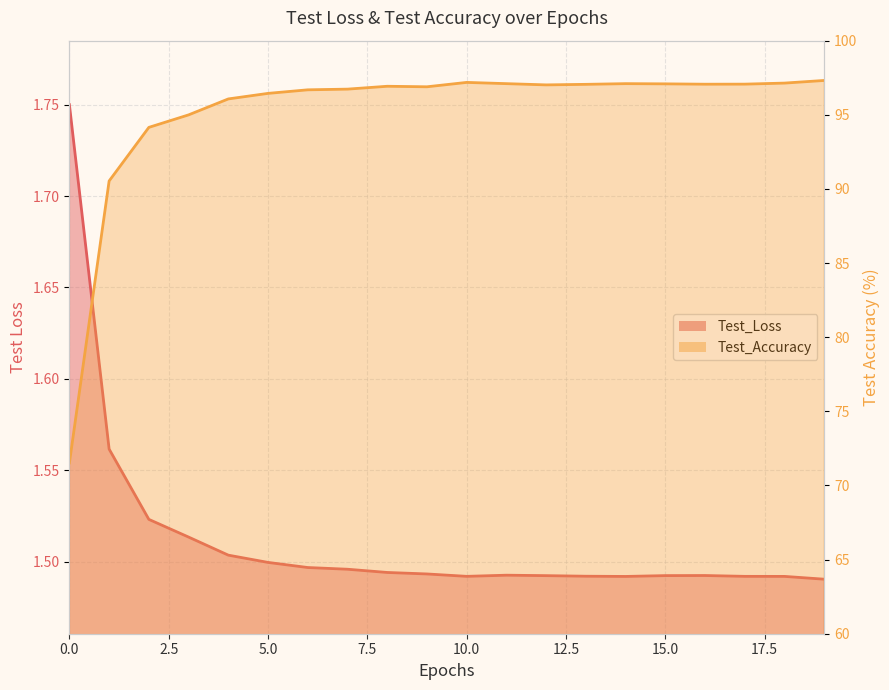

At which label is Test_Accuracy closest to 84?

1